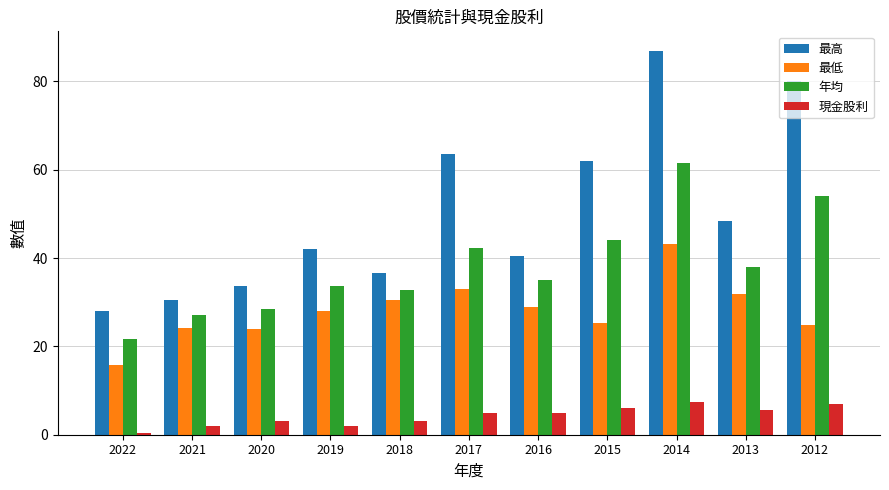

Rank the categories by 最高 value from lowest to highest.

2022, 2021, 2020, 2018, 2016, 2019, 2013, 2015, 2017, 2012, 2014